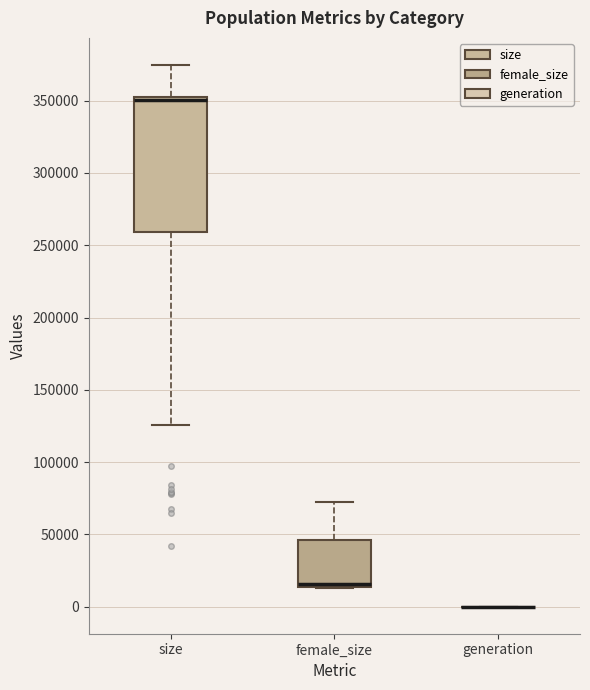

Reading left to right, transcribe this box plot: for each box, give where its median line is, the range the box spans, and where its two whiskers end, as read against the y-axis. The values are not printed on the chart, so give them approximately, as read against the axis.

size: median 350000, box 260000 to 355000, whiskers 125000 to 375000
female_size: median 15000 (just above the box's lower edge), box 15000 to 45000, whiskers 15000 to 75000
generation: box collapsed to a line at 0, whiskers 0 to 0